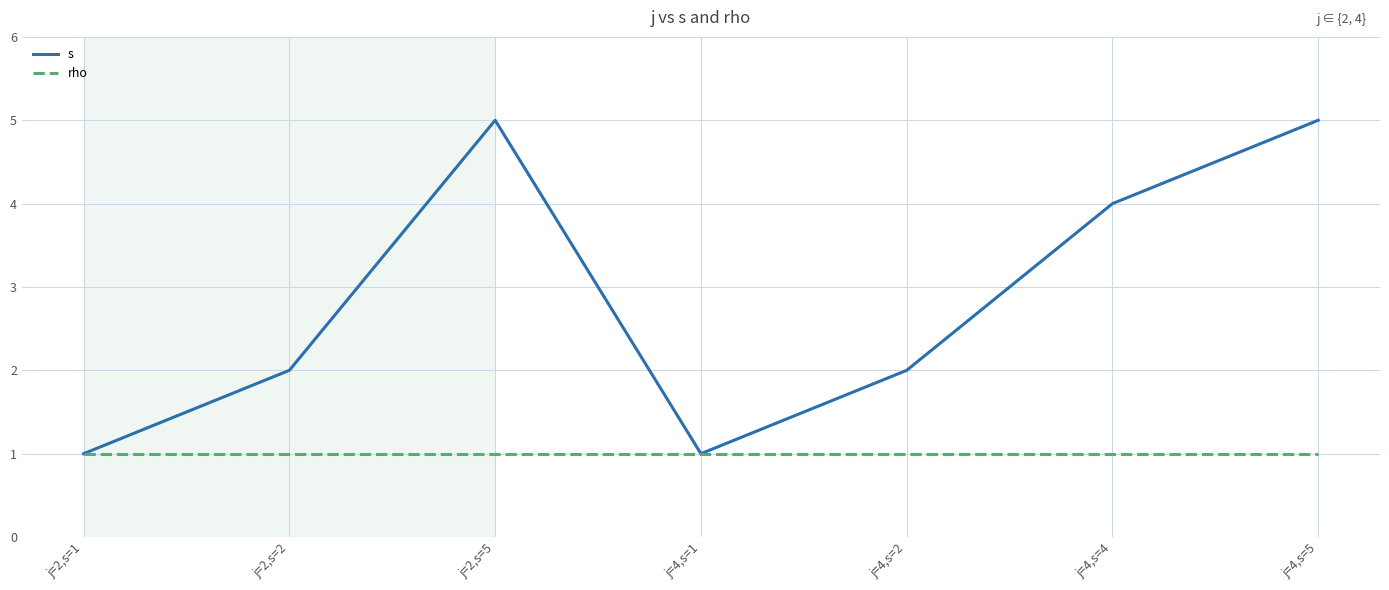

What is the difference between the s values at j=2,s=1 and j=2,s=2?

1